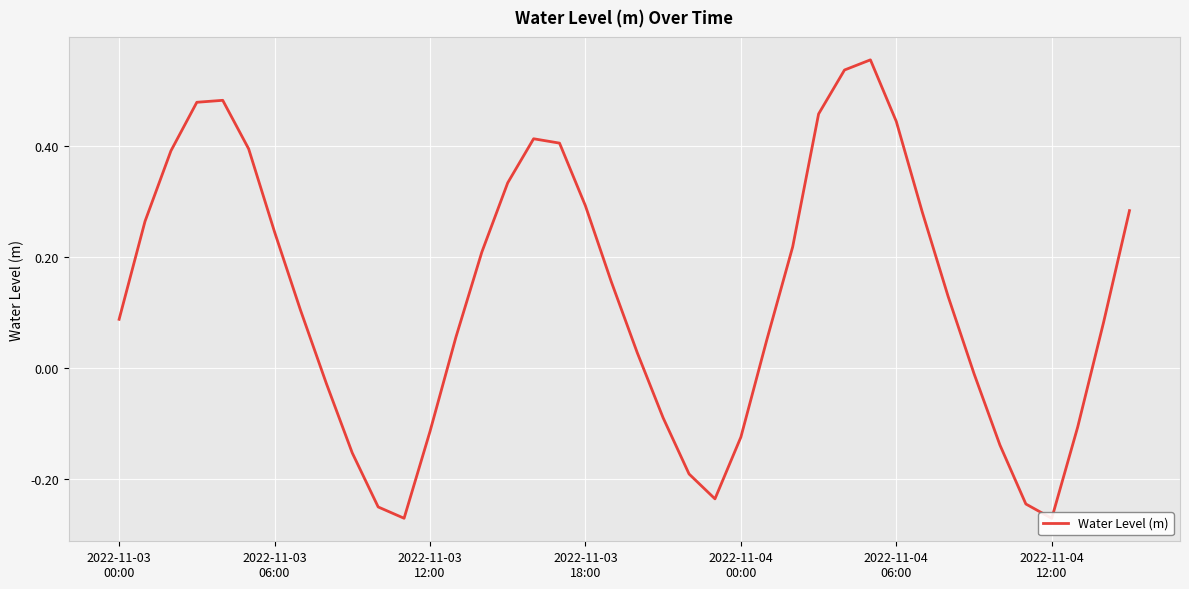

What is the difference between the maximum and minimum values?

0.8